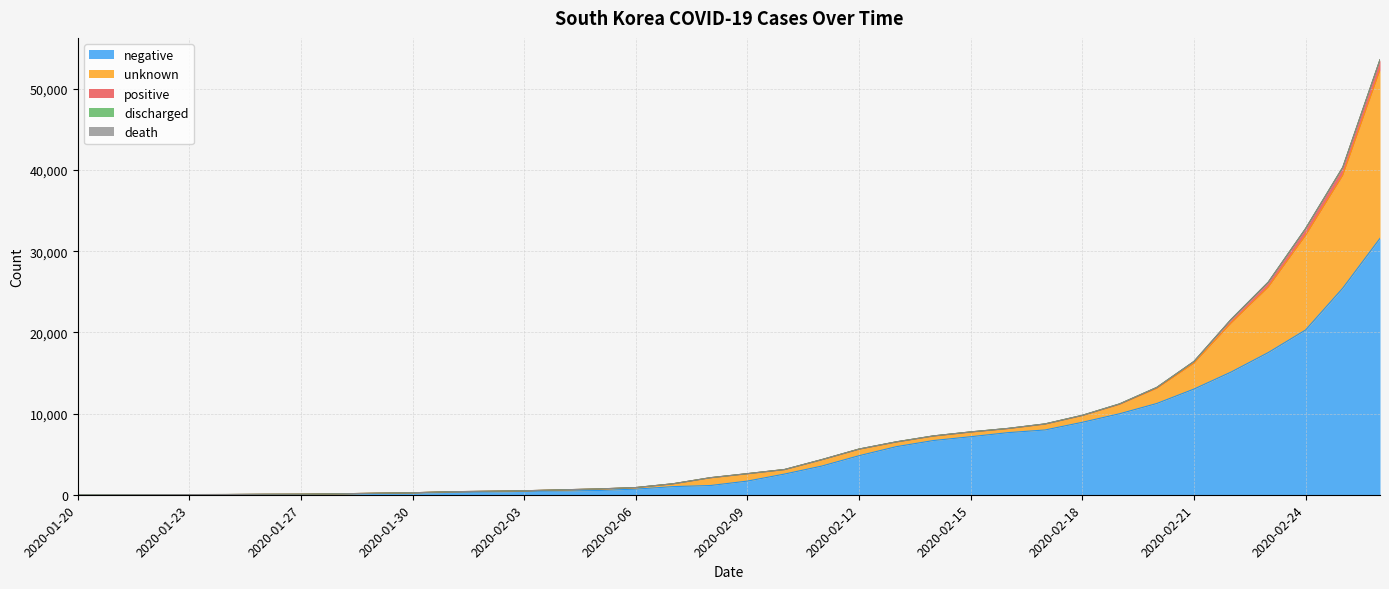

In unknown, how many points are lower than both neighbors (excluding endpoints)?

5